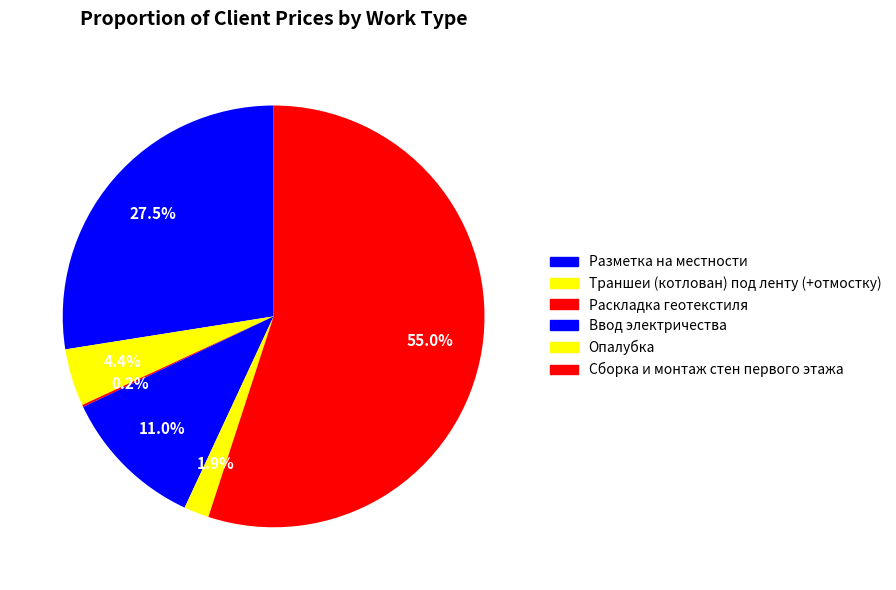

What percentage is the Ввод электричества slice, to the nearest percent?

11%